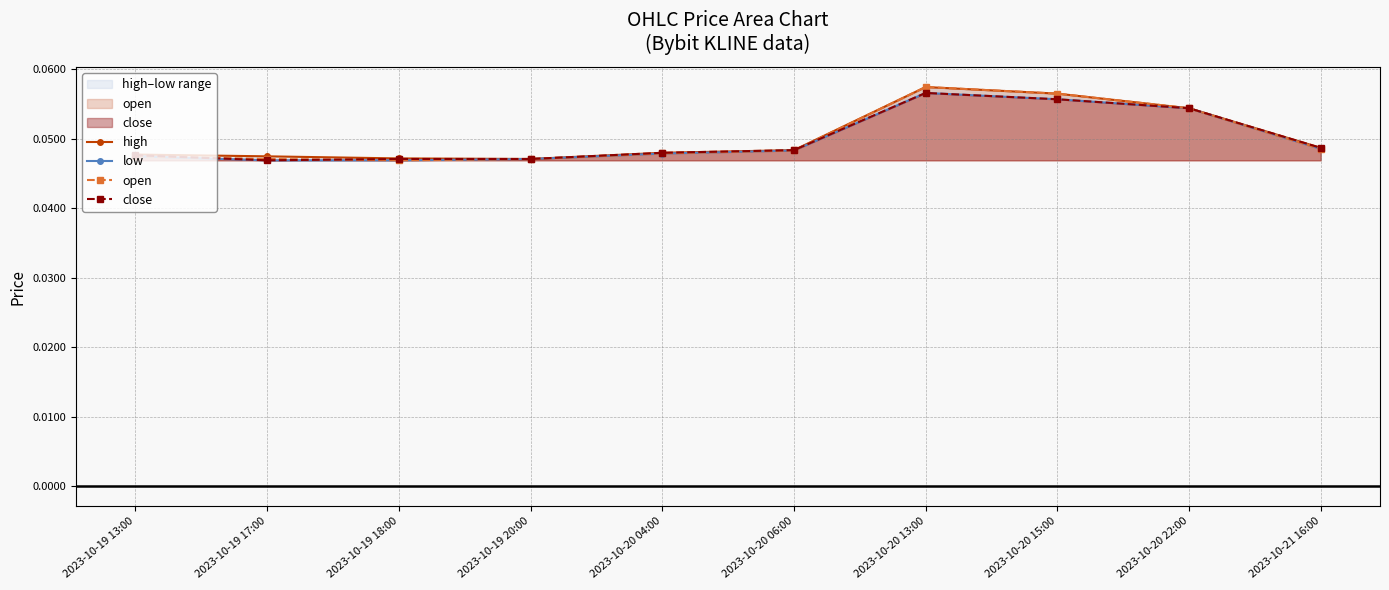

How many lines are shown in the chart?

4